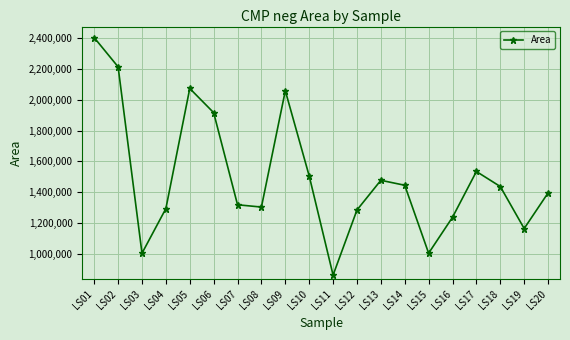

What is the greatest value displayed?

2404853